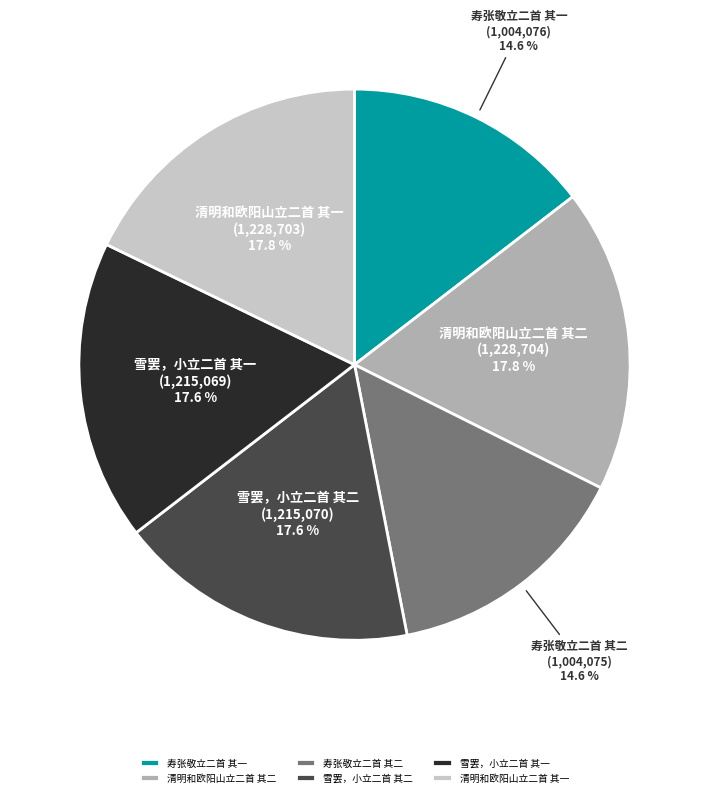

How many slices are in this pie chart?

6